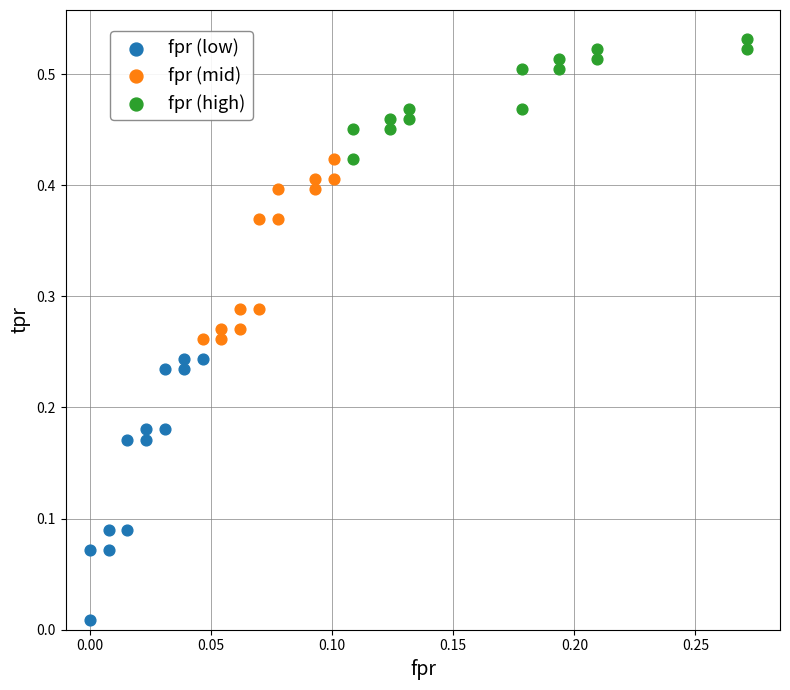

Which series reaches the minimum Y coordinate?

fpr (low)